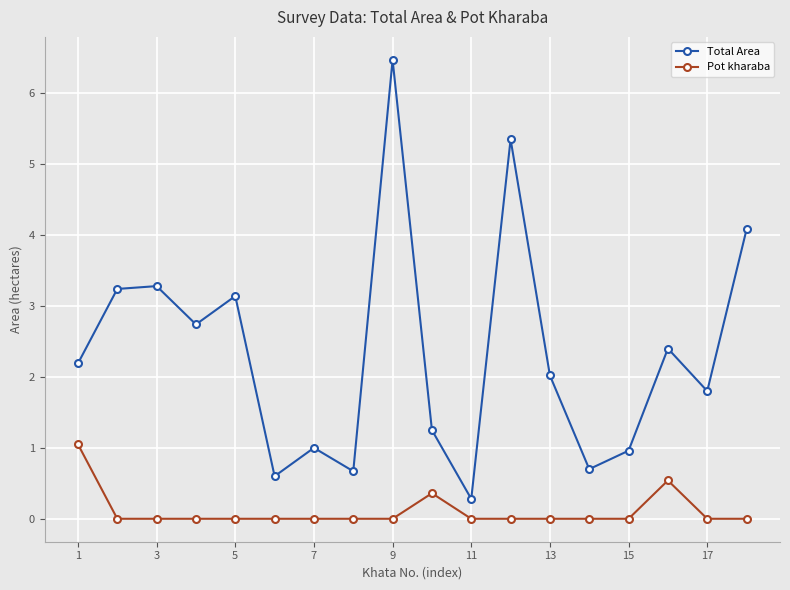

What is the value of the Total Area point at the 2nd from the left?

3.2